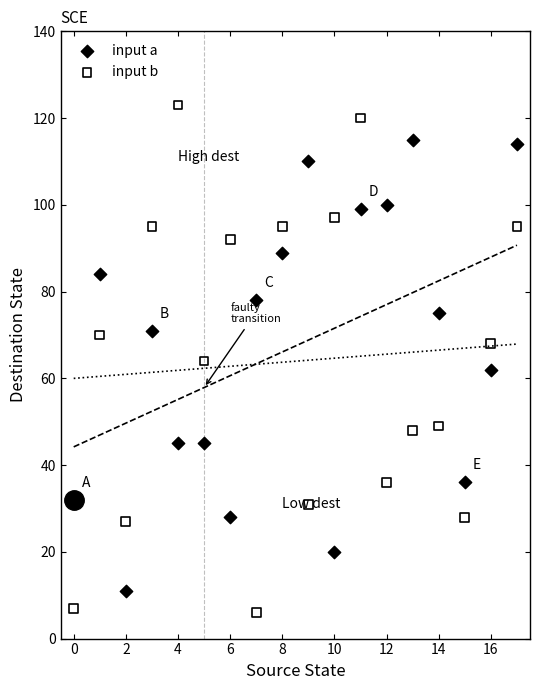

Which series reaches the minimum Y coordinate?

input b